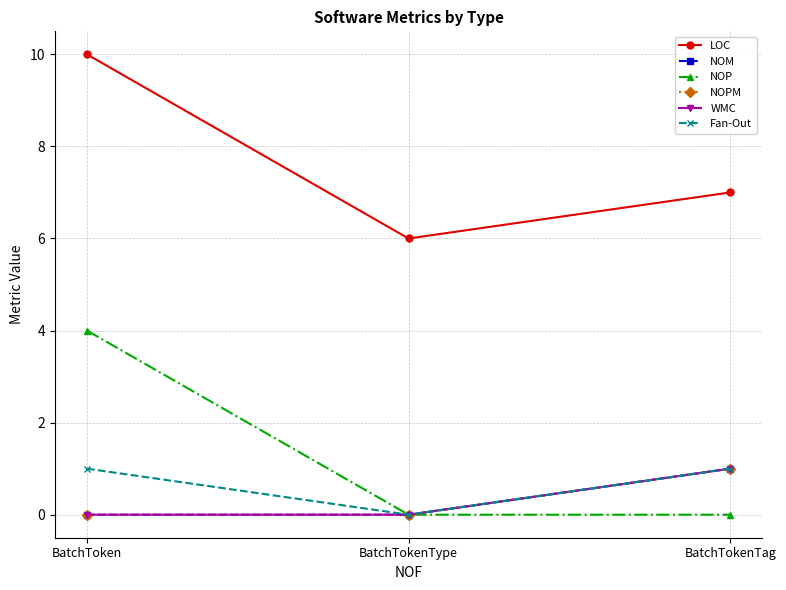

Is this an area chart (filled region under the line)?

No